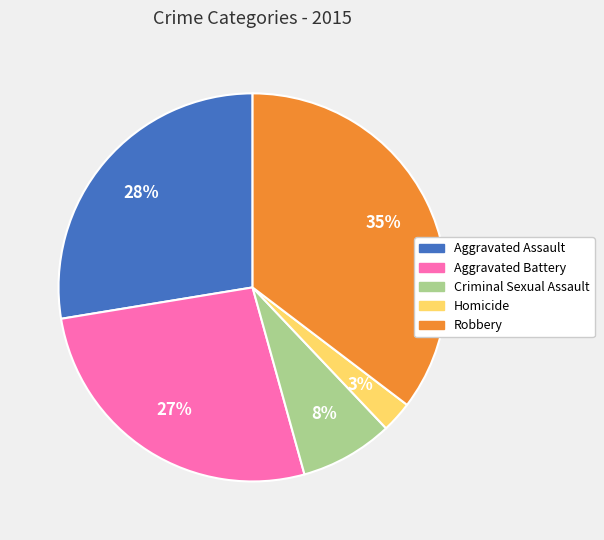

To the nearest percent, what is the average slice percentage?

20%